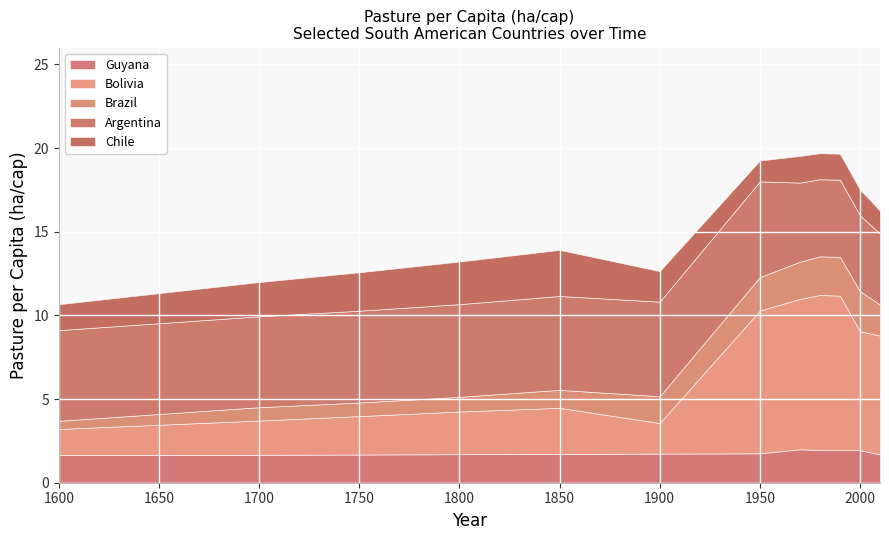

Between 1980 and 2010, which series saw the biggest shift?

Bolivia